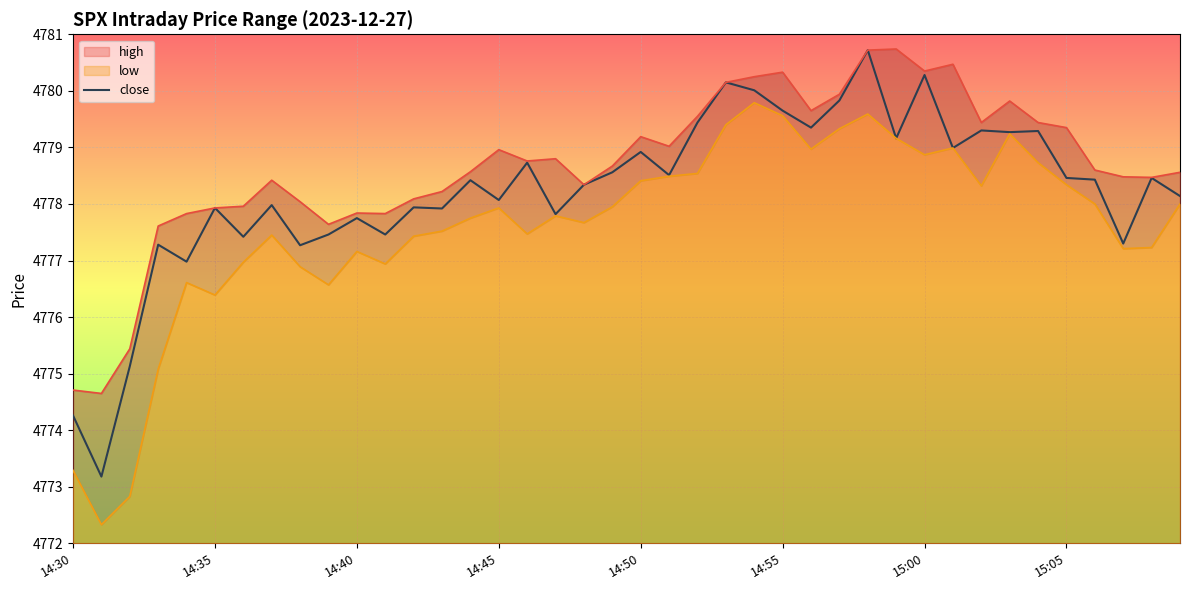

What is the highest value of the close series?

4780.7